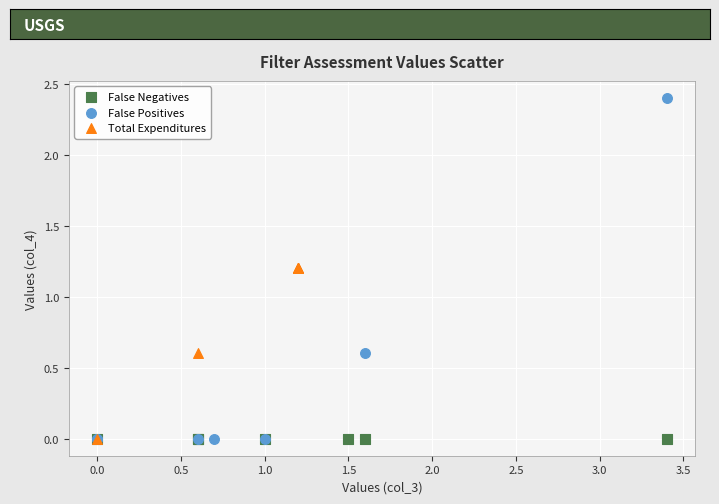

Which series reaches the maximum Y coordinate?

False Positives